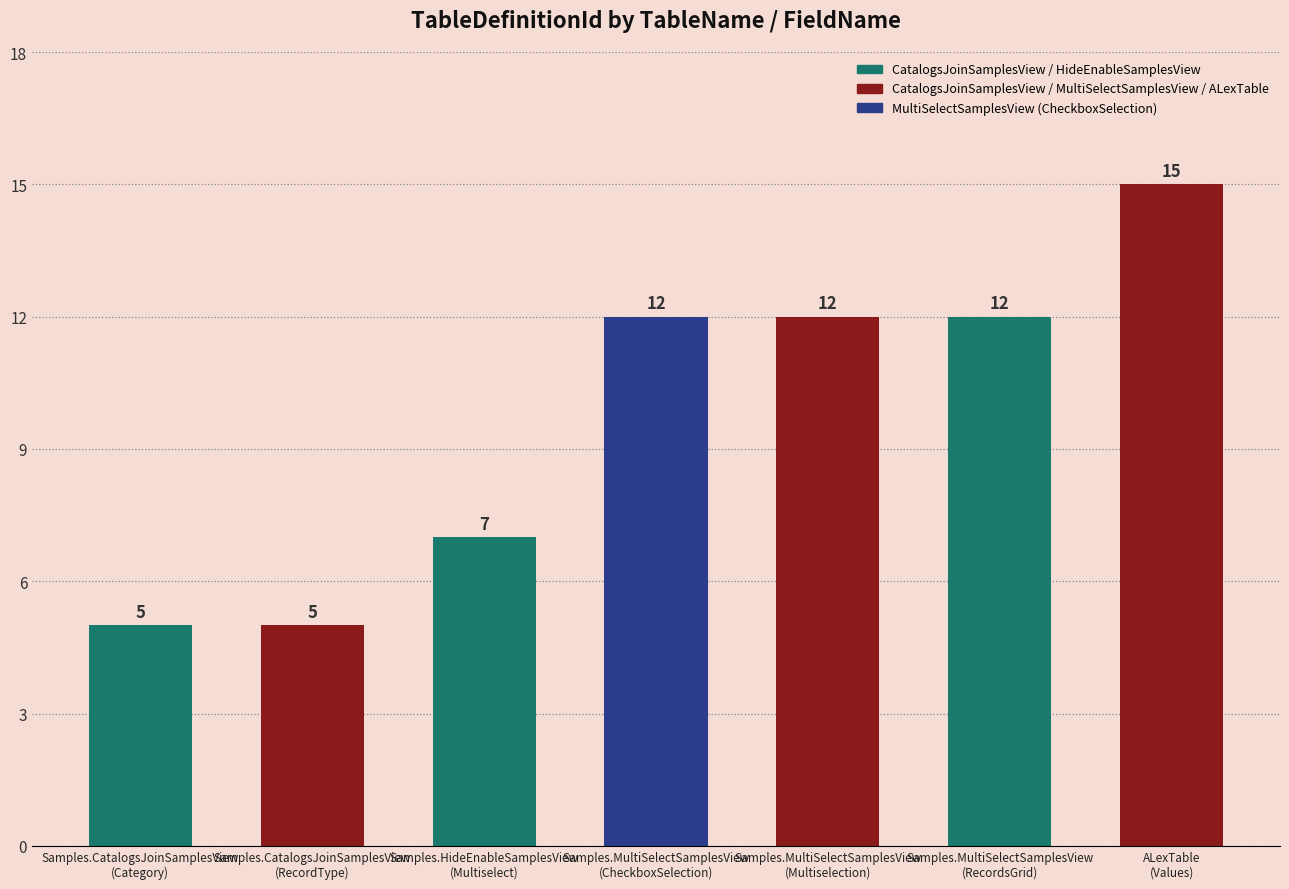

What is the difference between the values at ALexTable
(Values) and Samples.MultiSelectSamplesView
(Multiselection)?

3